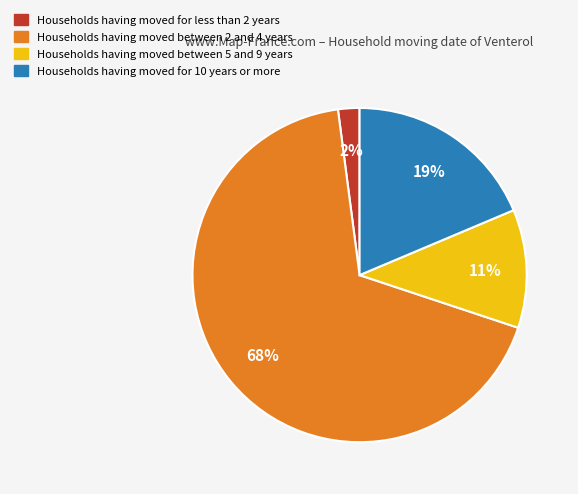

Is there any slice that represents more than half of the pie?

Yes